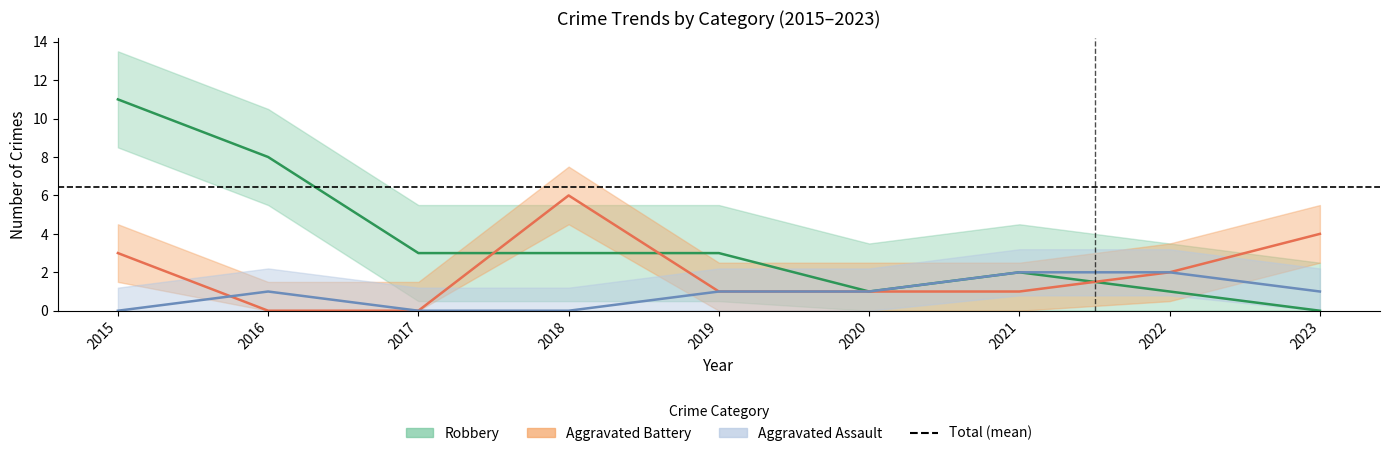

Read the Robbery value at 2017, to the nearest 5.

5